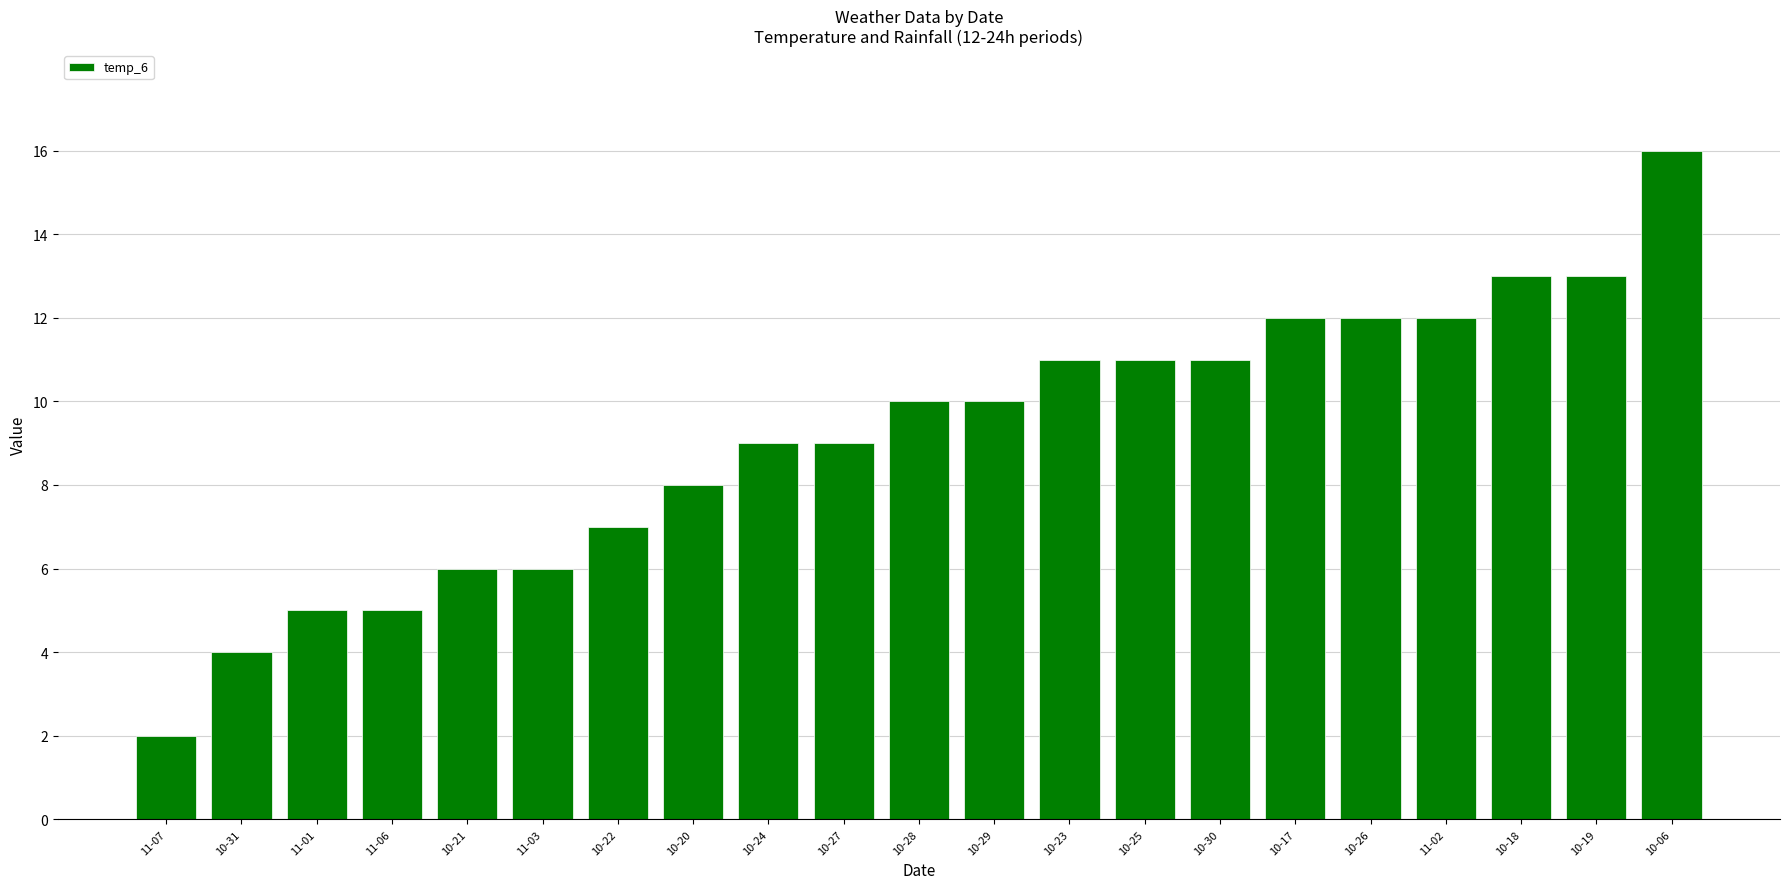

What is the value of the 9th bar from the left?

9